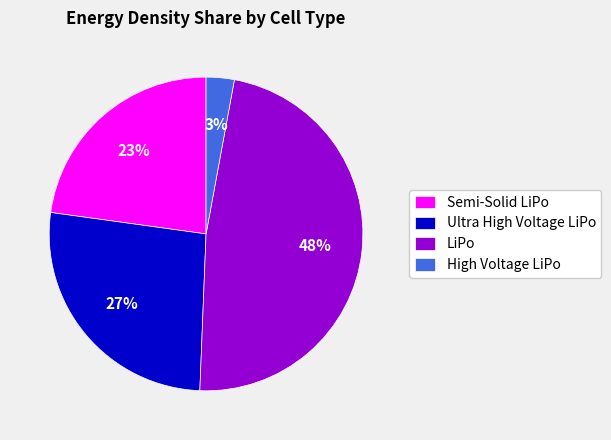

Which slice is the largest?

LiPo